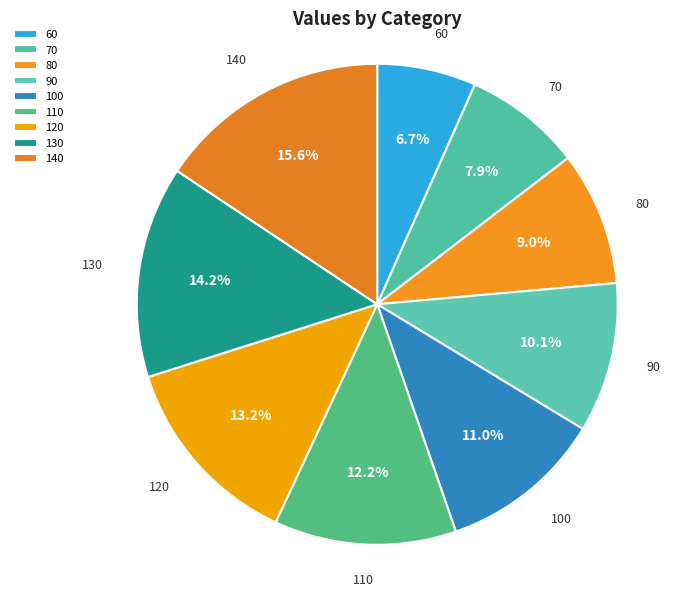

True or false: 140 accounts for 27% of the total.

False